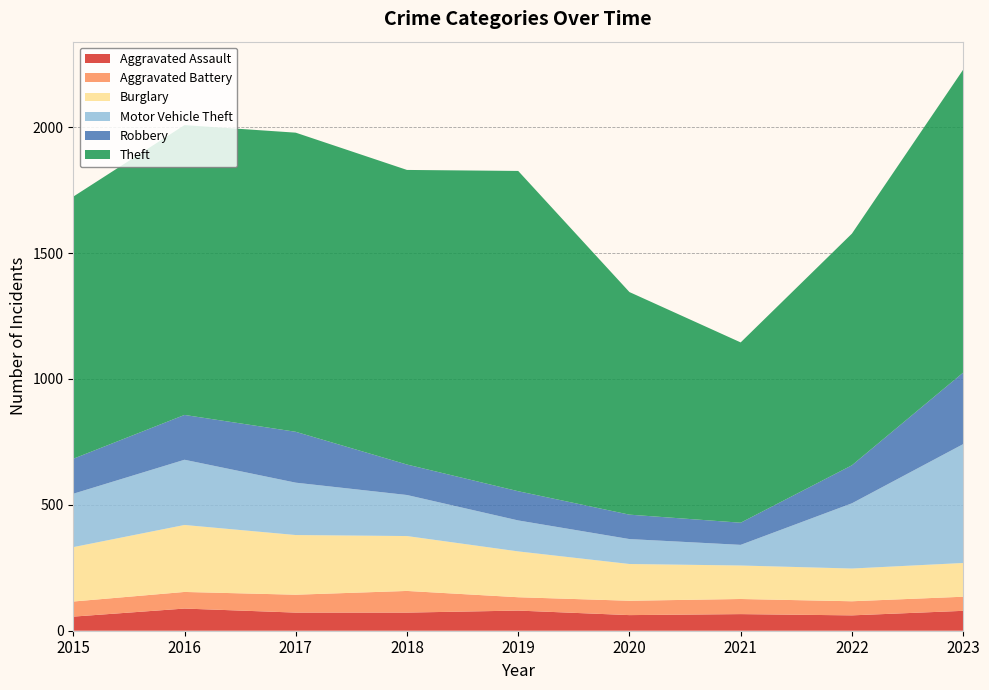

Reading left to right, list all the values displayed in this chart.

Aggravated Assault: 2015=56	2016=88	2017=72	2018=72	2019=80	2020=62	2021=66	2022=61	2023=79
Aggravated Battery: 2015=60	2016=66	2017=71	2018=86	2019=53	2020=57	2021=60	2022=56	2023=56
Burglary: 2015=216	2016=266	2017=237	2018=218	2019=182	2020=146	2021=133	2022=130	2023=134
Motor Vehicle Theft: 2015=212	2016=259	2017=208	2018=163	2019=123	2020=99	2021=82	2022=259	2023=472
Robbery: 2015=139	2016=178	2017=202	2018=121	2019=116	2020=97	2021=88	2022=151	2023=284
Theft: 2015=1041	2016=1151	2017=1188	2018=1170	2019=1272	2020=884	2021=716	2022=920	2023=1203